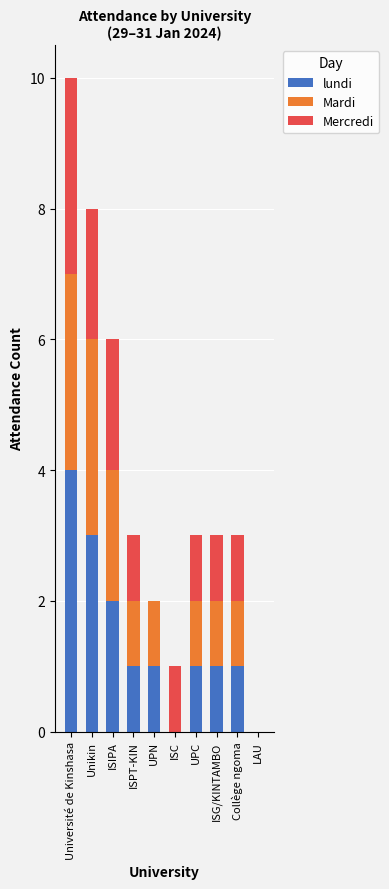

Does the chart contain stacked bars?

Yes